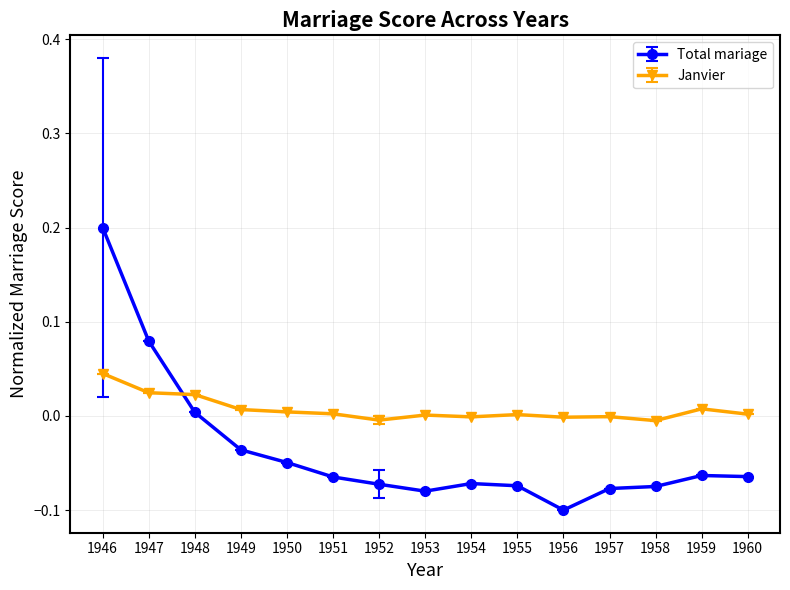

The value of Janvier at 1956 is -0.0. True or false?

True